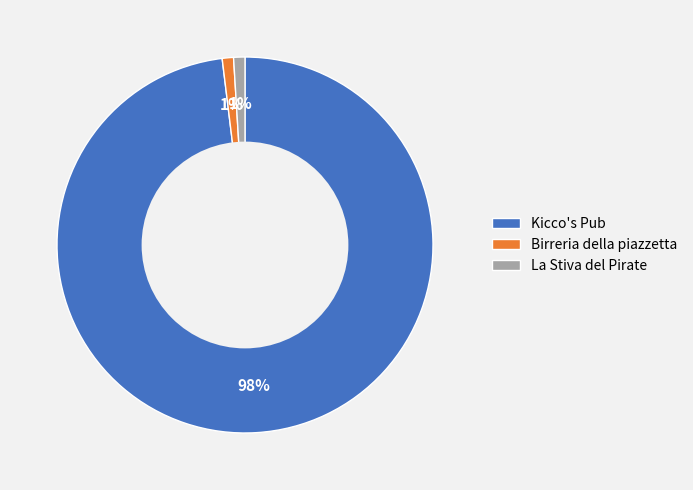

How many segments does this pie chart have?

3